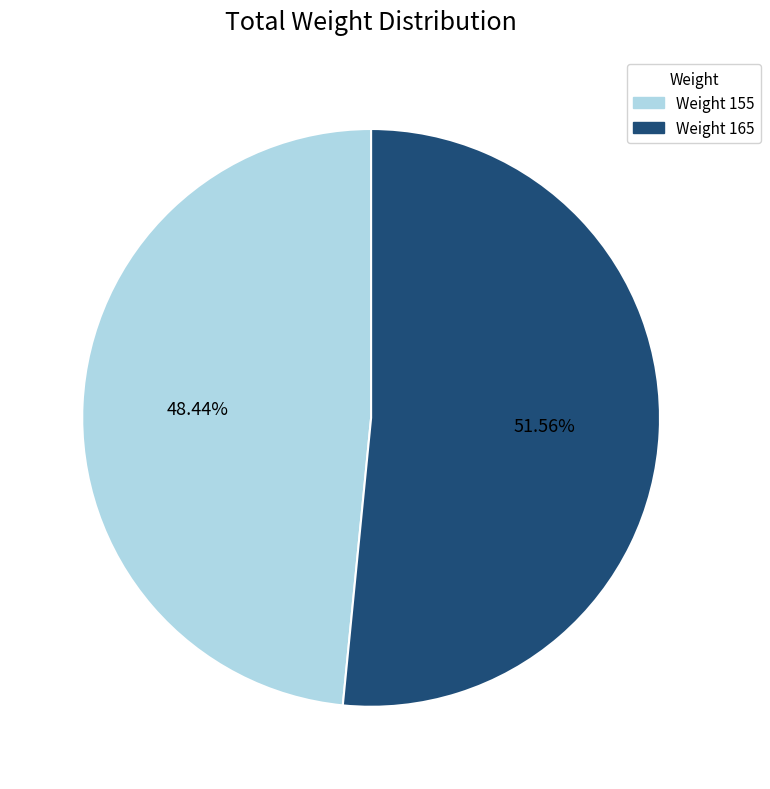

Is Weight 155 the majority of the pie?

No